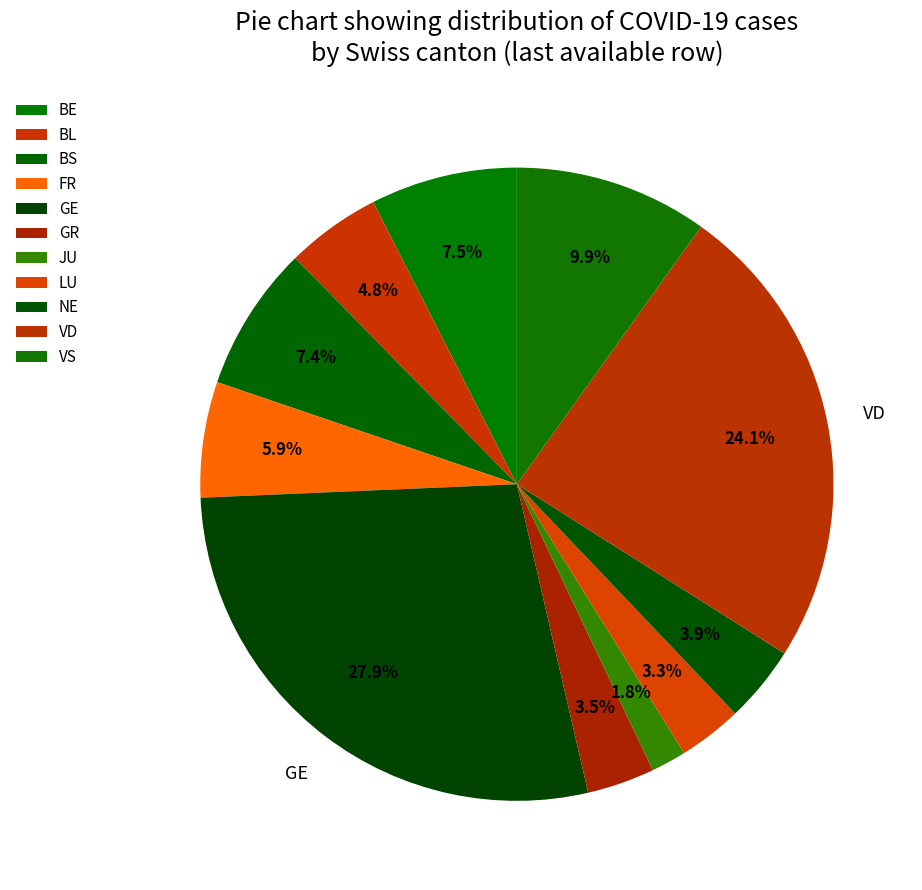

Count the number of slices in the pie.

11